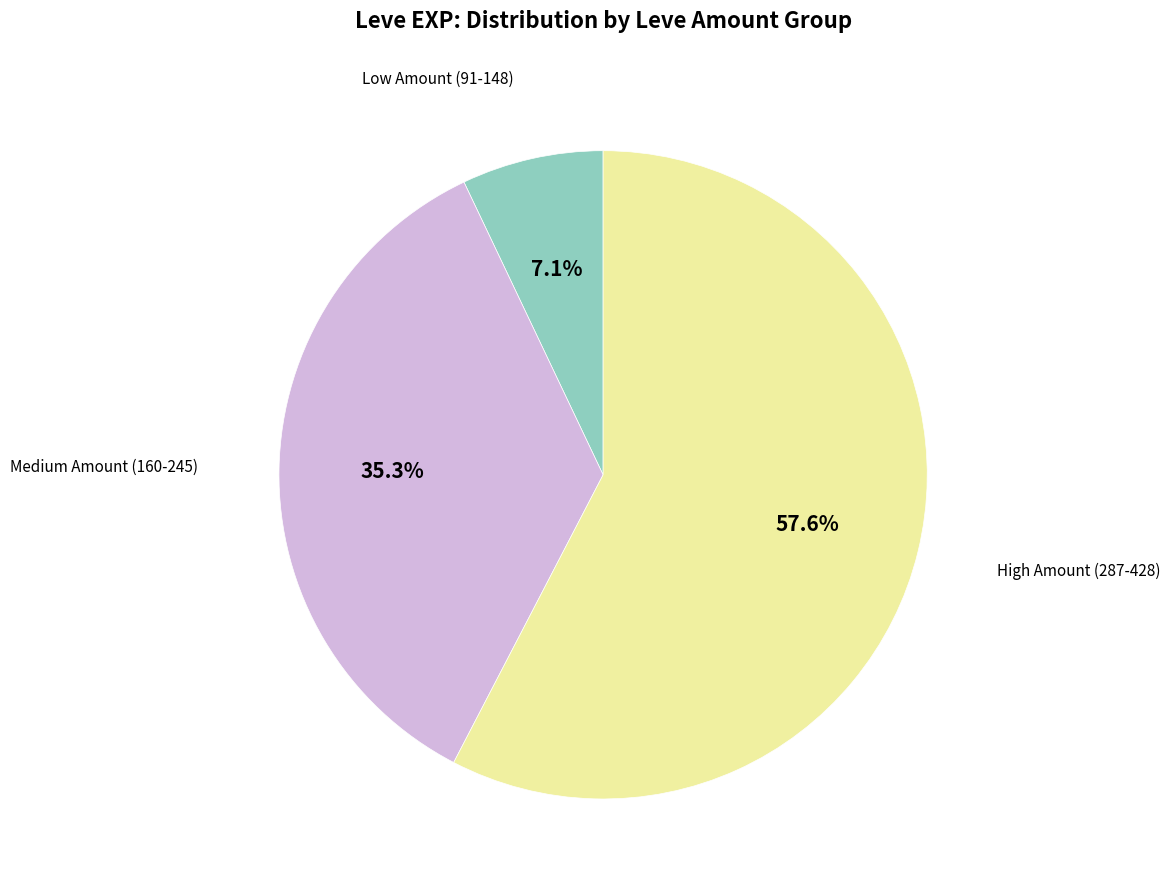

Is there a majority slice in this chart?

Yes